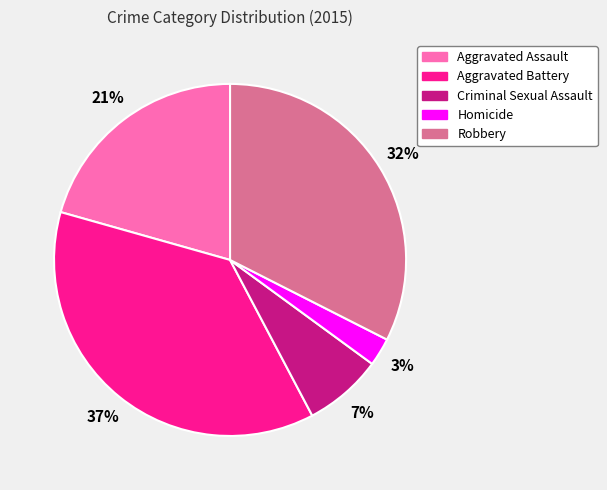

What is the largest slice in the pie chart?

Aggravated Battery